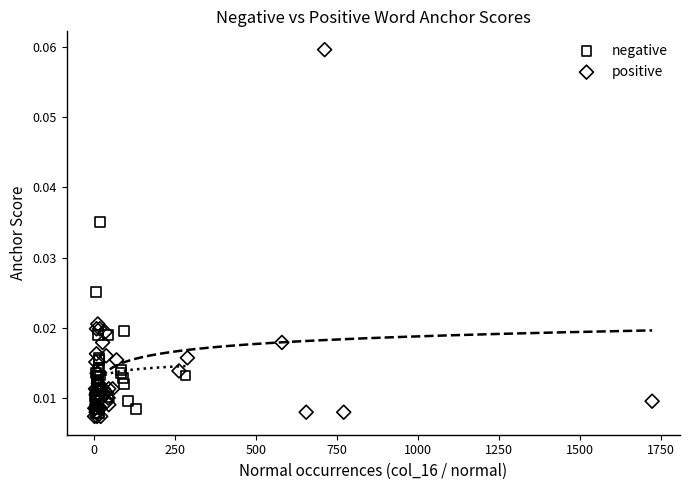

Which series reaches the maximum Y coordinate?

positive